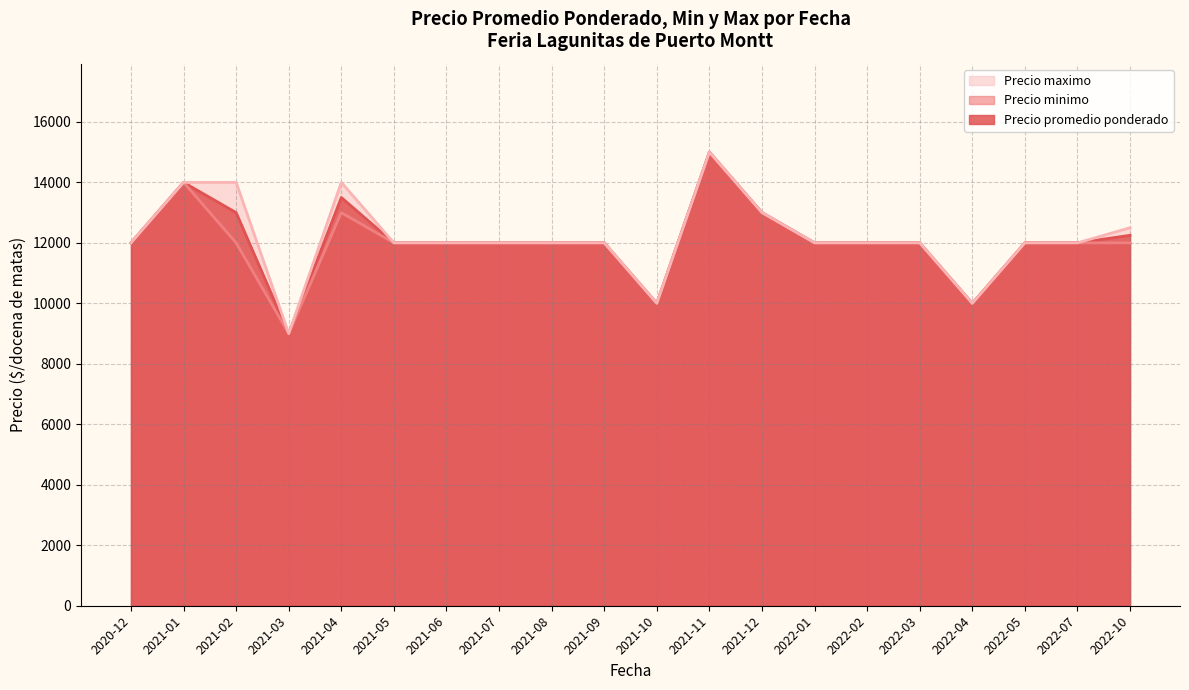

What is the label of the 15th point from the right?

2021-05